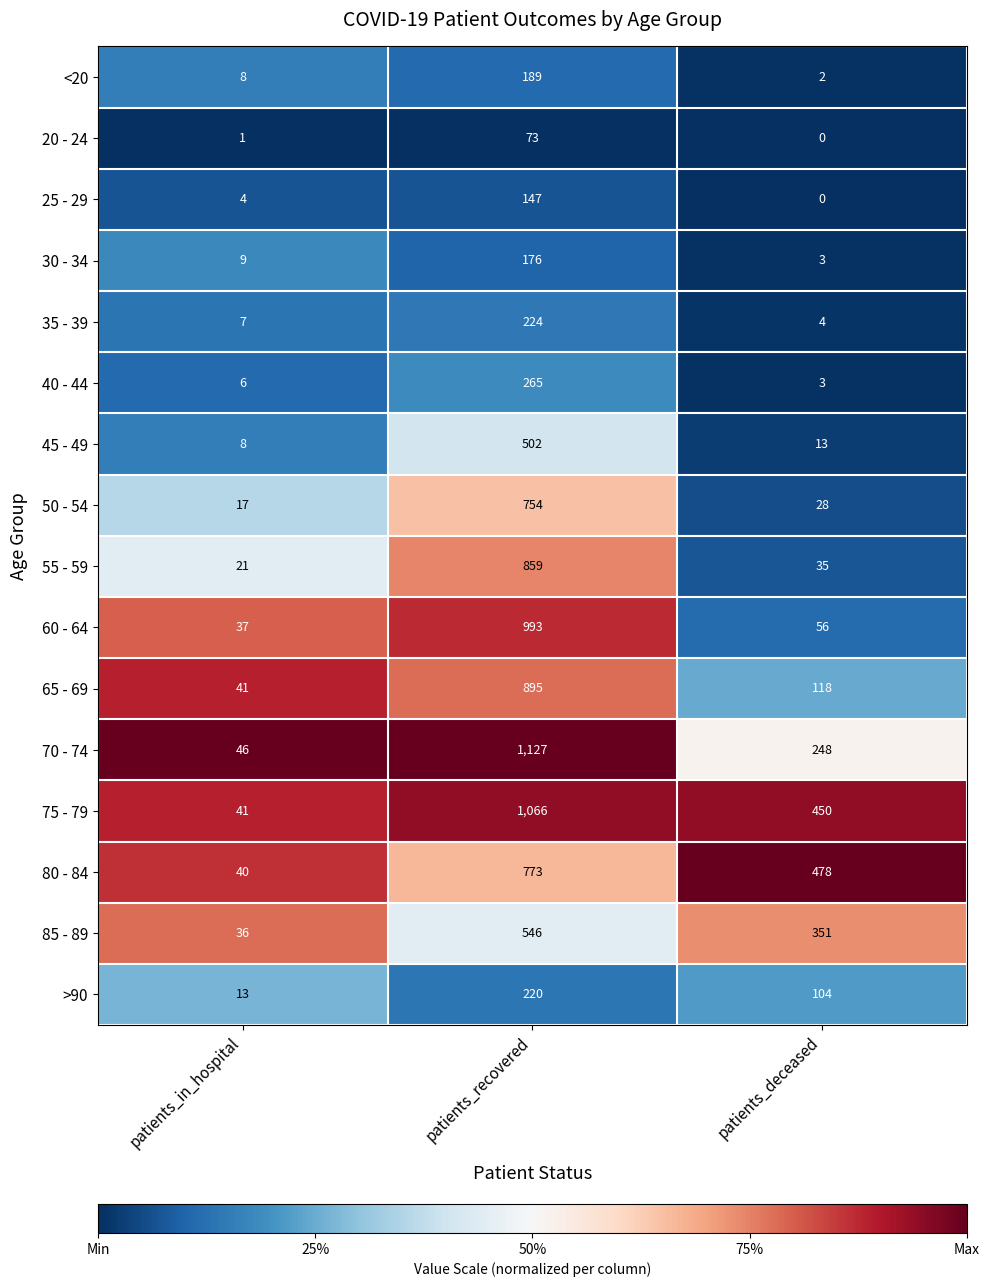

What is the difference between the 50 - 54 values at patients_recovered and patients_in_hospital?

737